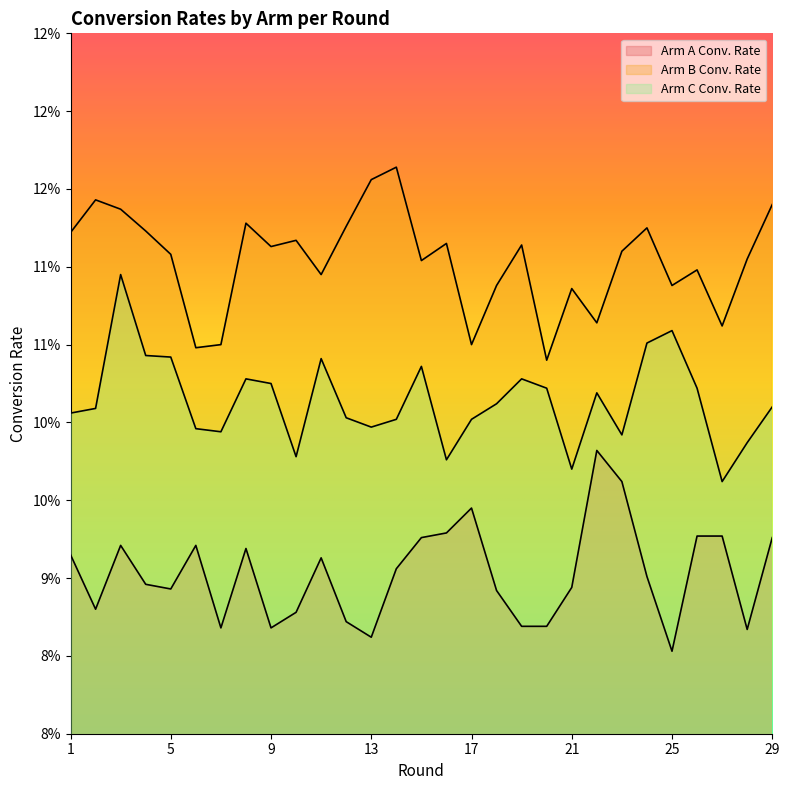

Which series has the largest range (max minus min)?

Arm C Conv. Rate